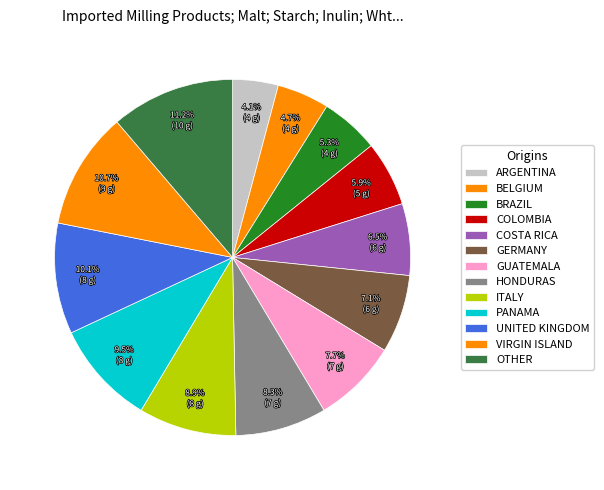

How many slices are in this pie chart?

13